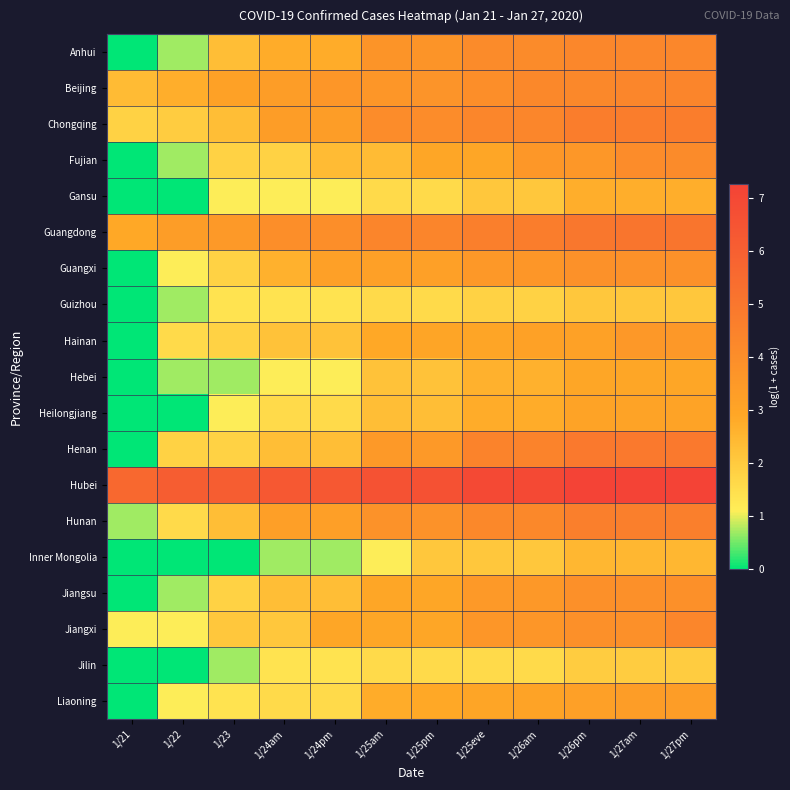

Count the number of data series in this chart.

19